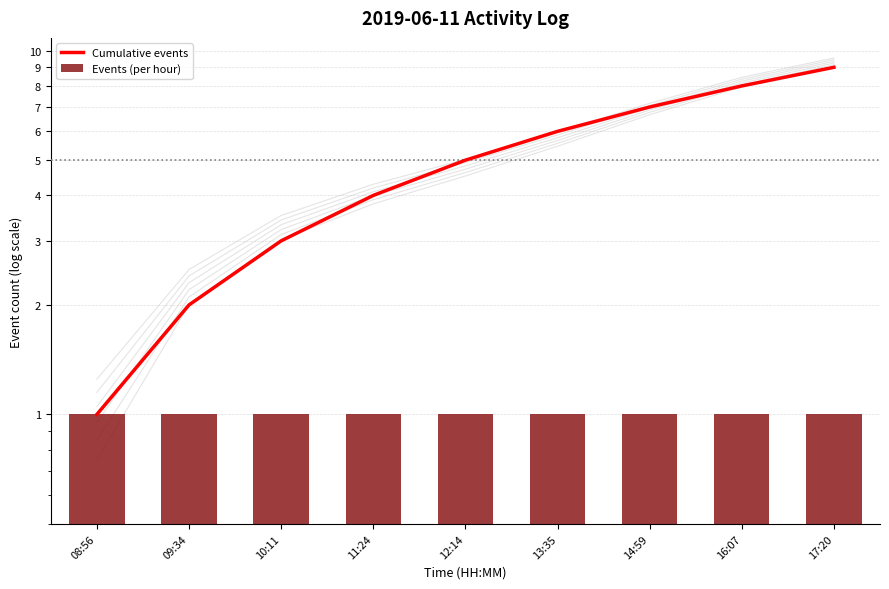

At which category is the sum across all series the highest?

17:20